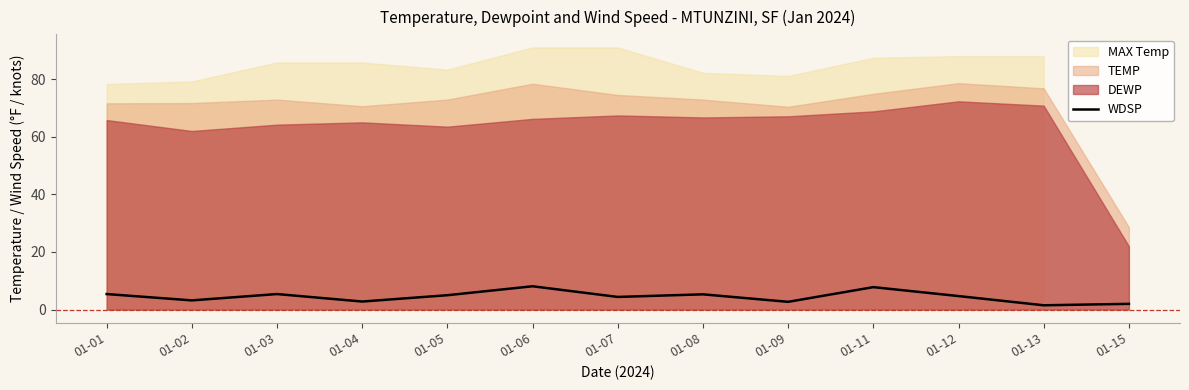

What is the difference between the values at 01-11 and 01-09?

5.1